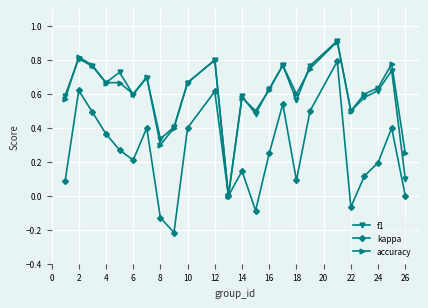

True or false: kappa has more than 1 interior local peaks.

True